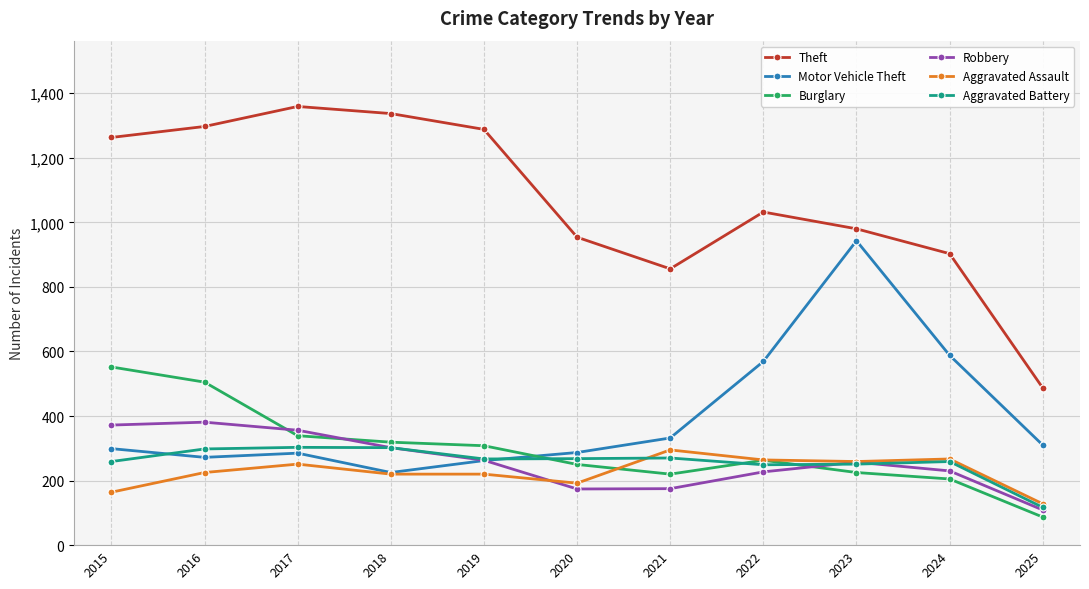

What is the sum of all Aggravated Assault values?

2485